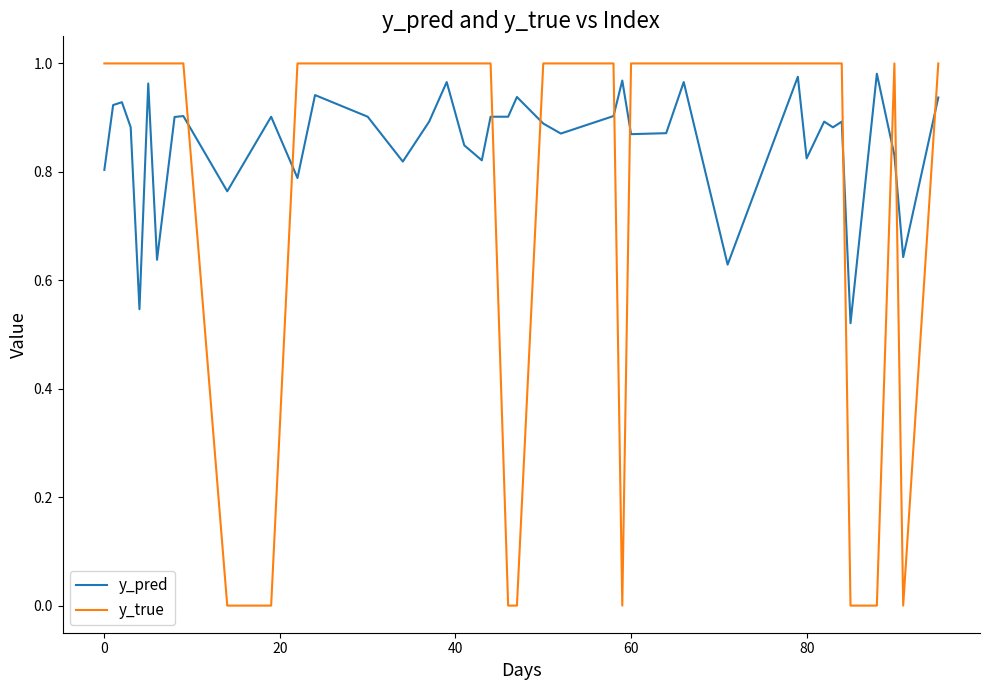

What is the sum of all y_pred values?

34.2